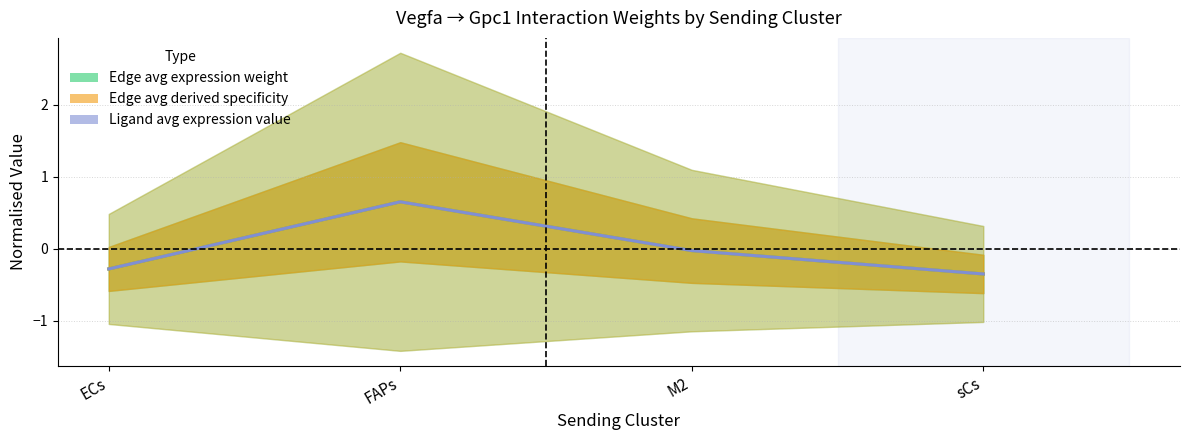

Reading left to right, transcribe all the data shown in this chart.

Edge avg expression weight: -0.3	0.7	-0.0	-0.3
Edge avg derived specificity: -0.3	0.7	-0.0	-0.3
Ligand avg expression value: -0.3	0.7	-0.0	-0.3